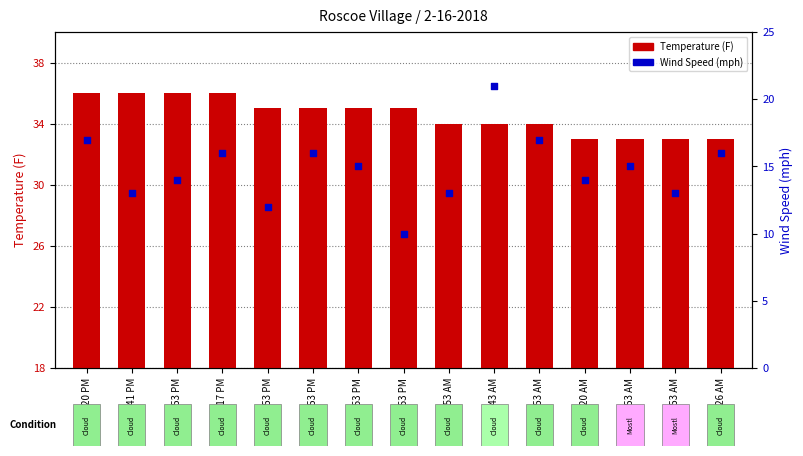

At how many categories does at least one series exceed 12?

15